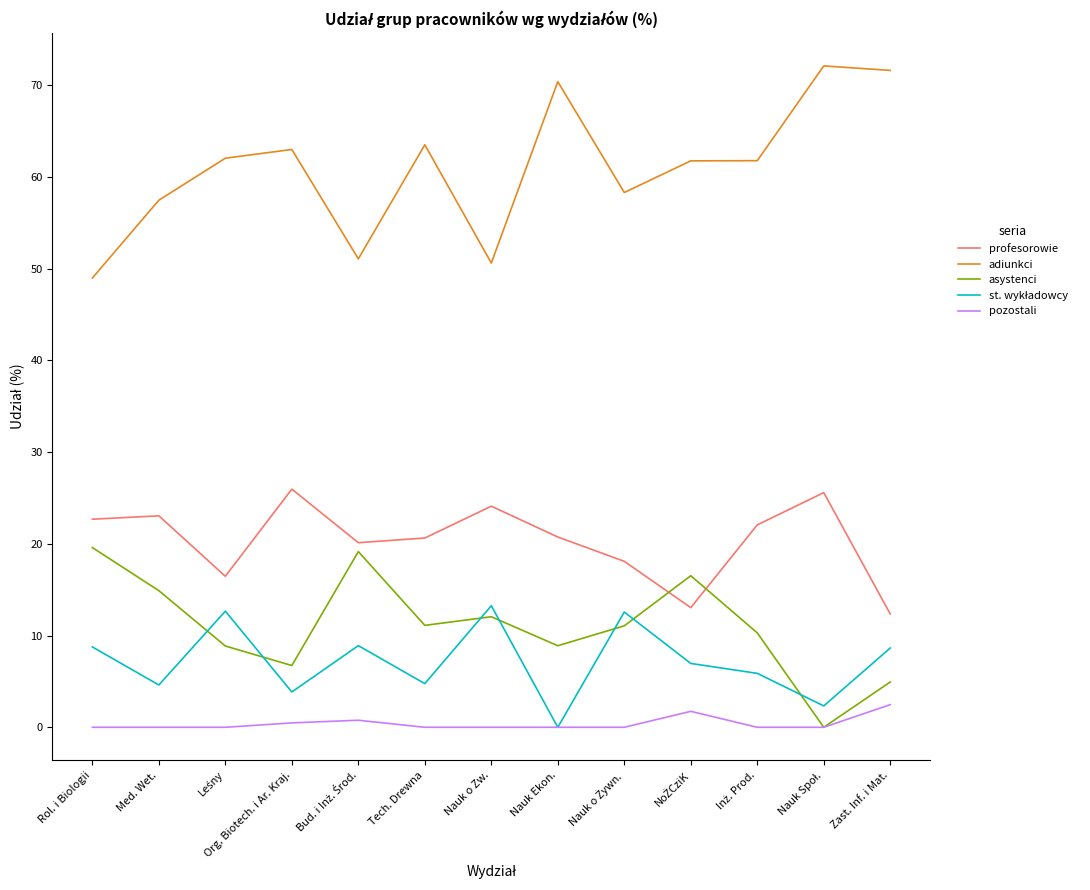

True or false: asystenci has a value of 6.7 at Org. Biotech. i Ar. Kraj..

True